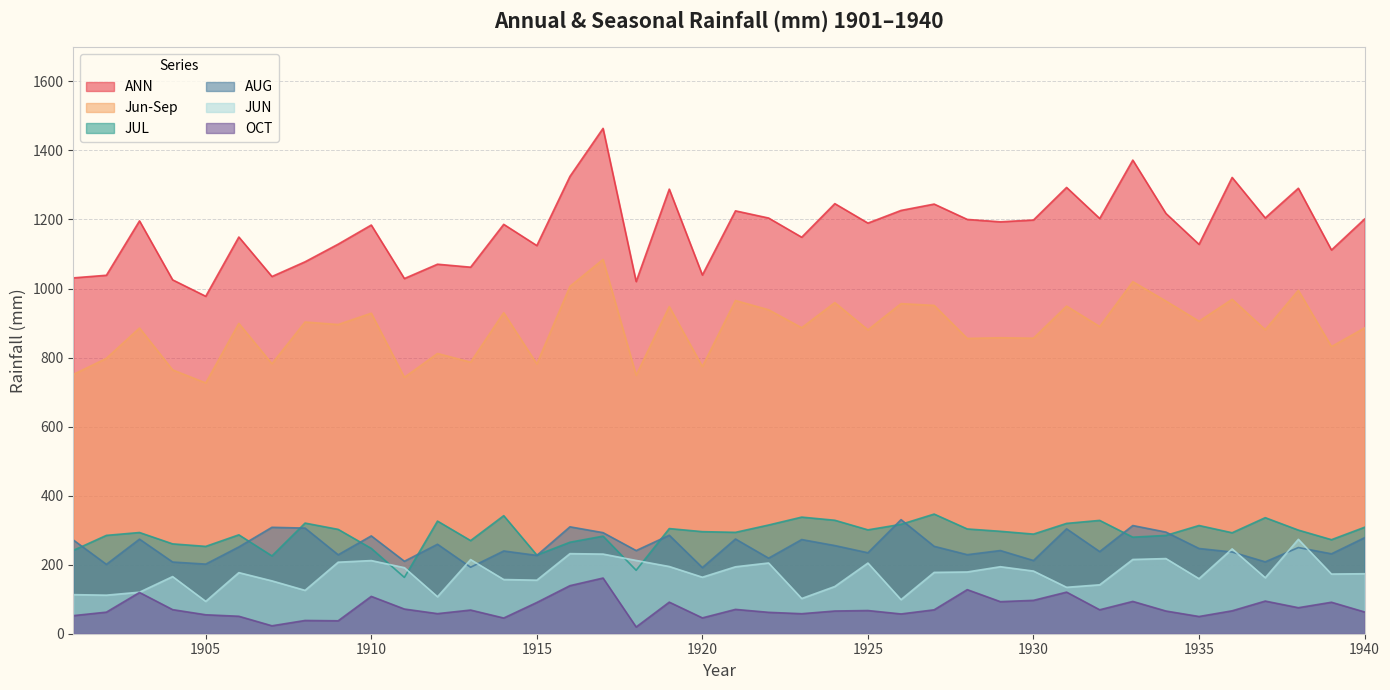

In JUN, how many points are lower than both neighbors (excluding endpoints)?

12